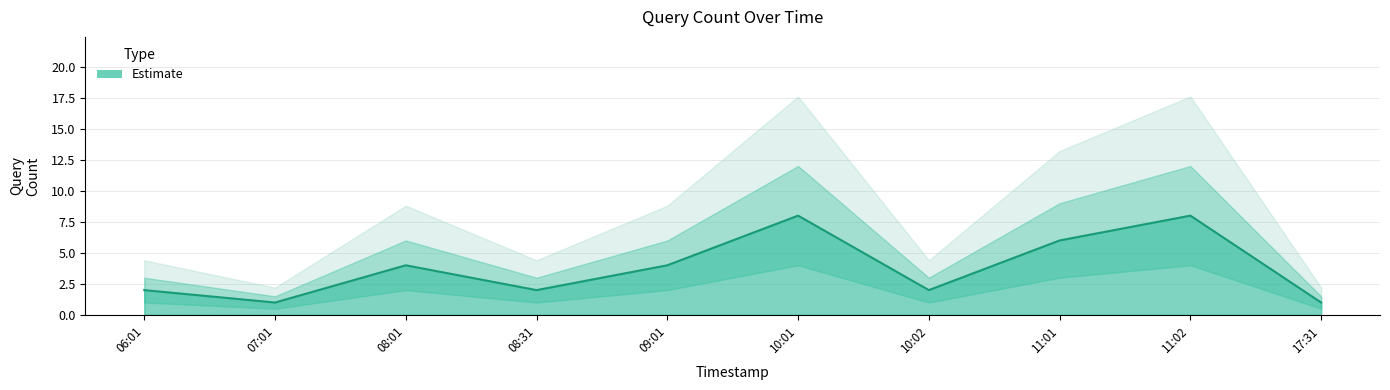

What is the label of the 4th point from the right?

10:02